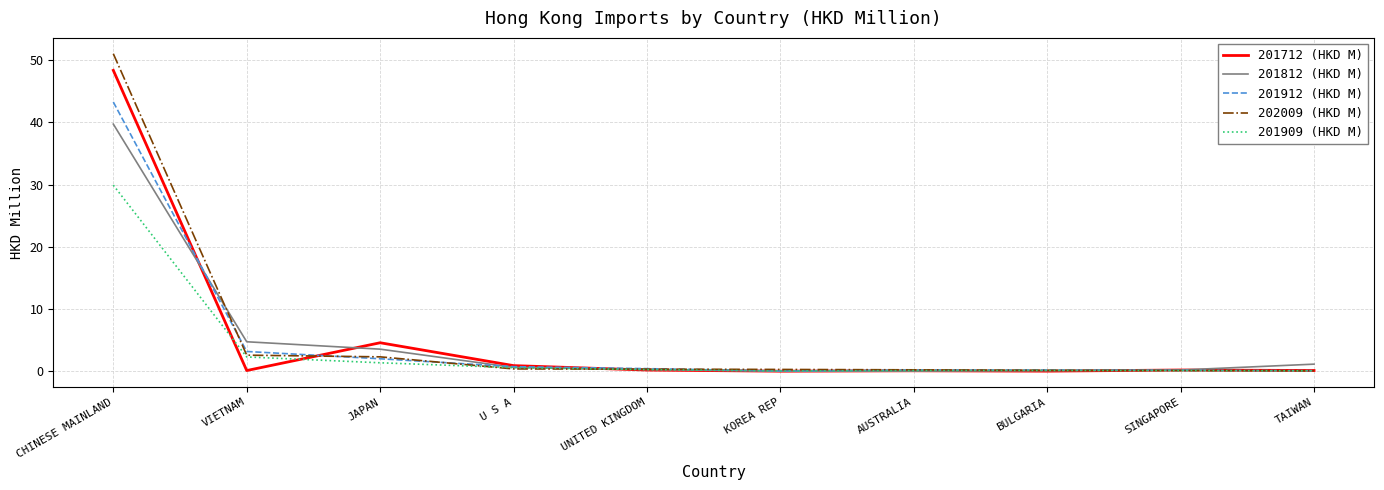

What are all the series names shown in the legend?

201712 (HKD M), 201812 (HKD M), 201912 (HKD M), 202009 (HKD M), 201909 (HKD M)